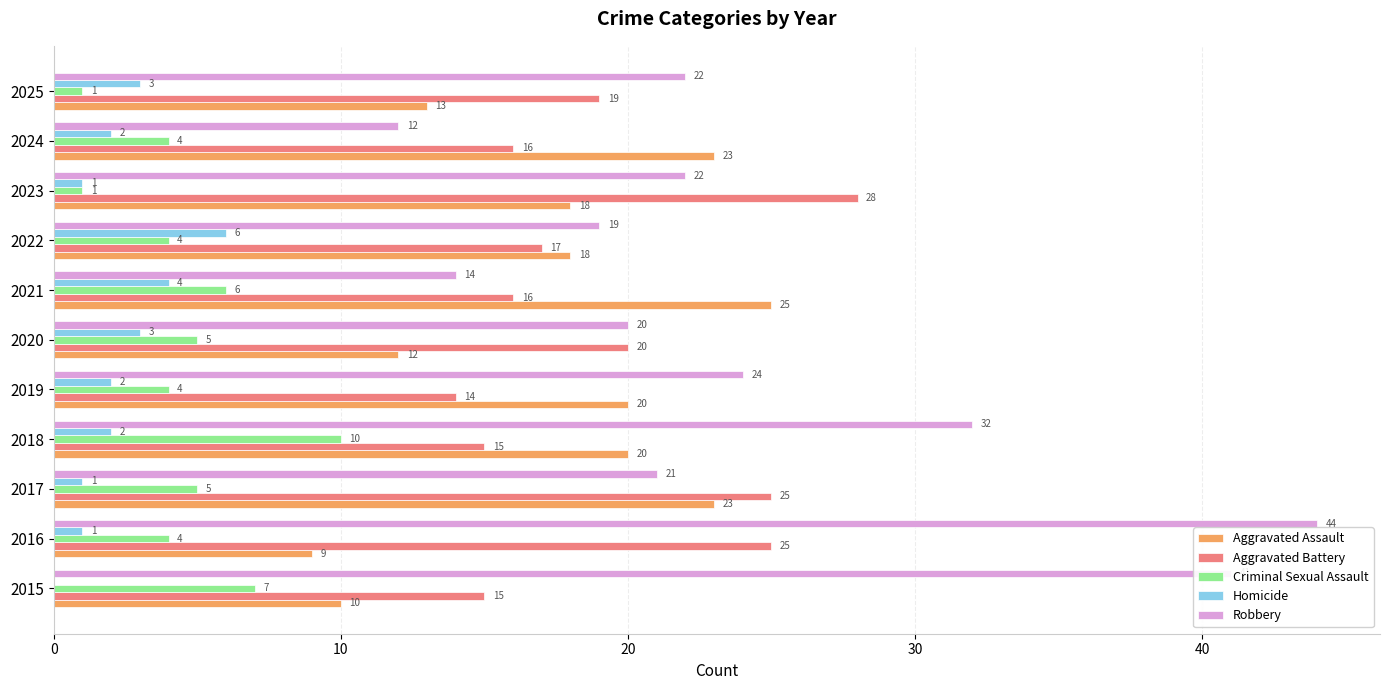

Is it true that Aggravated Battery equals 45 at 2023?

False